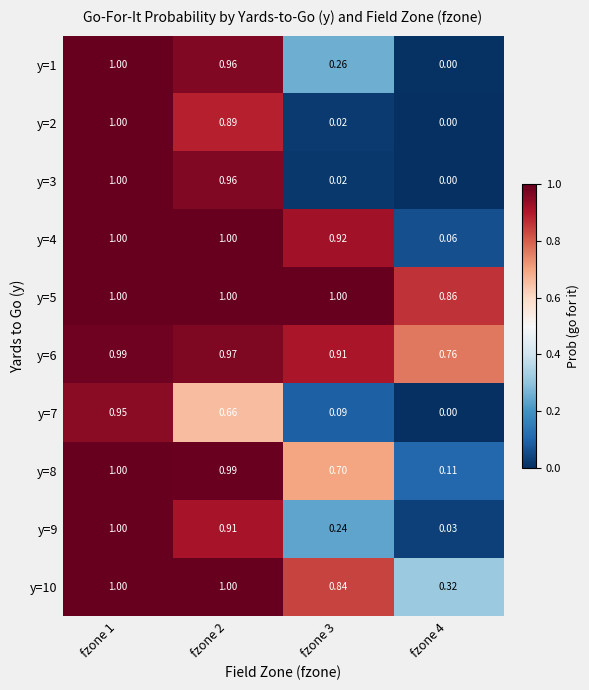

At which category is the sum across all series the highest?

fzone 1